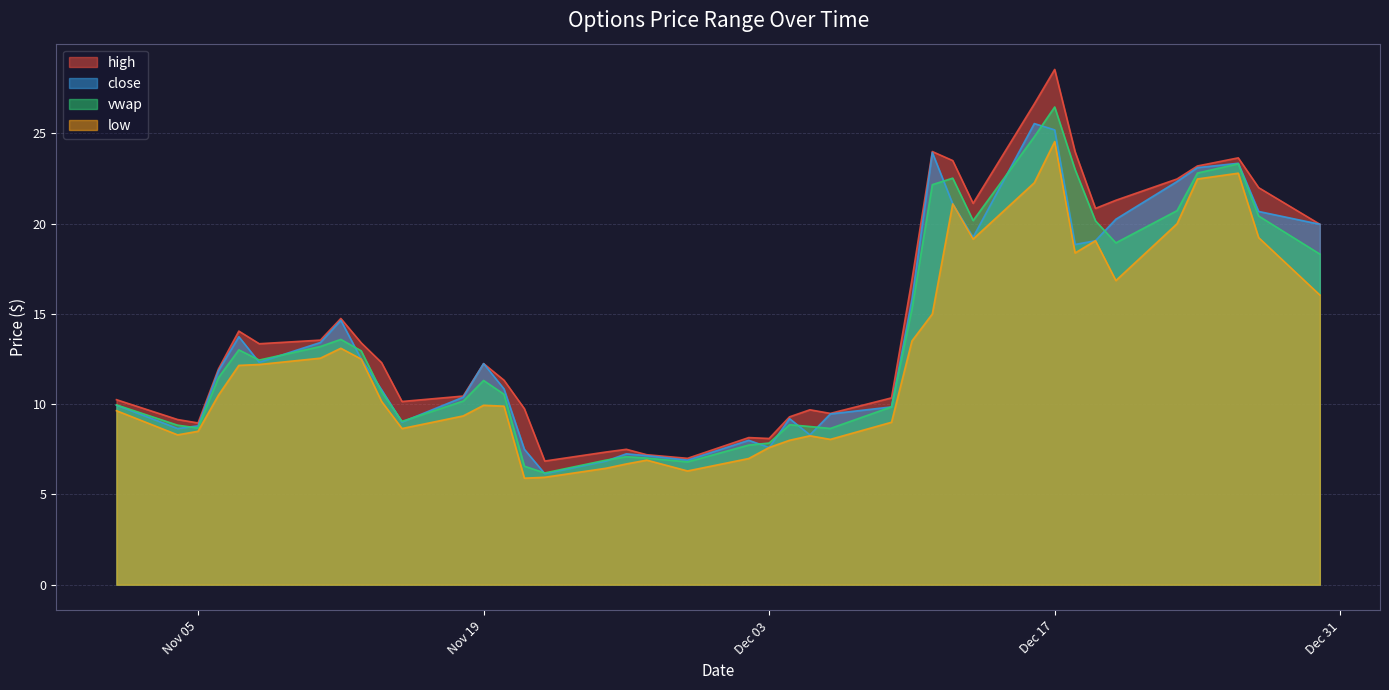

How many values in the vwap series are below 11?

19